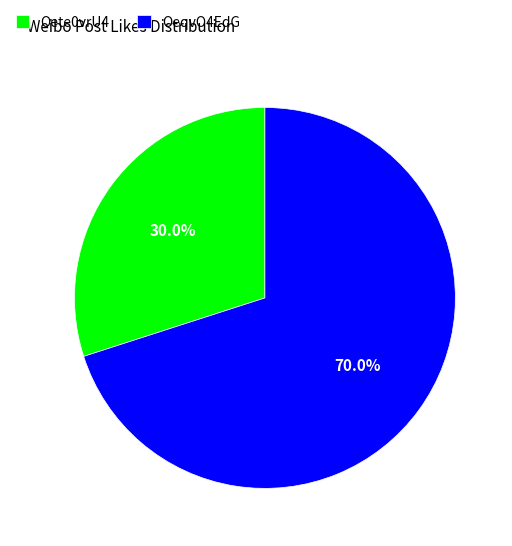

What is the smallest slice in the pie chart?

Oete0vrU4